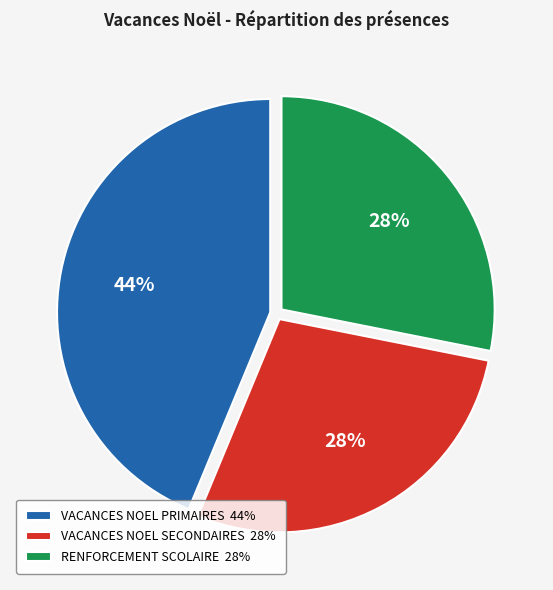

To the nearest percent, what is the difference between the largest and smallest slice percentages?

16%